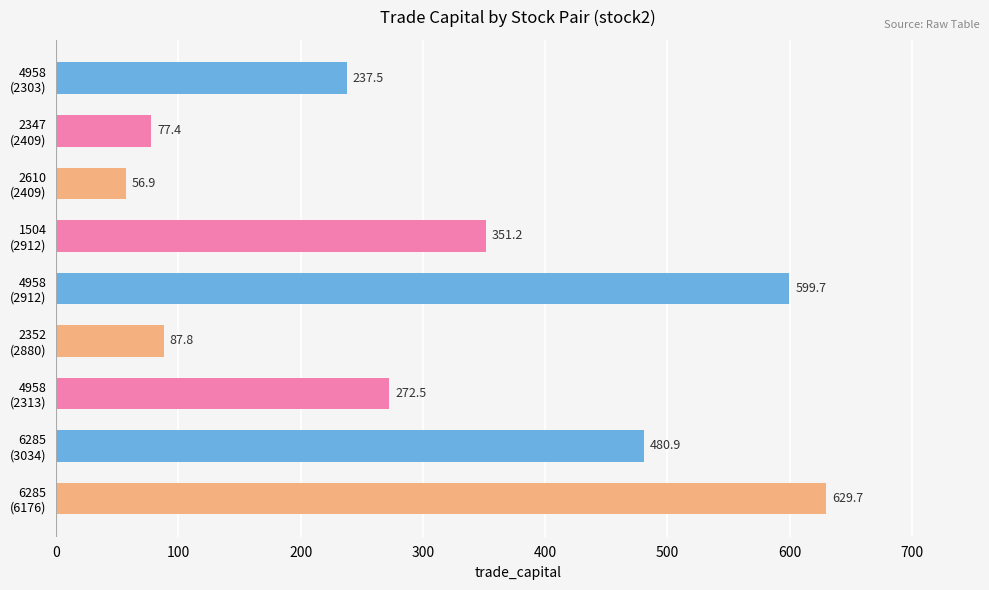

What is the maximum value shown in the chart?

629.7